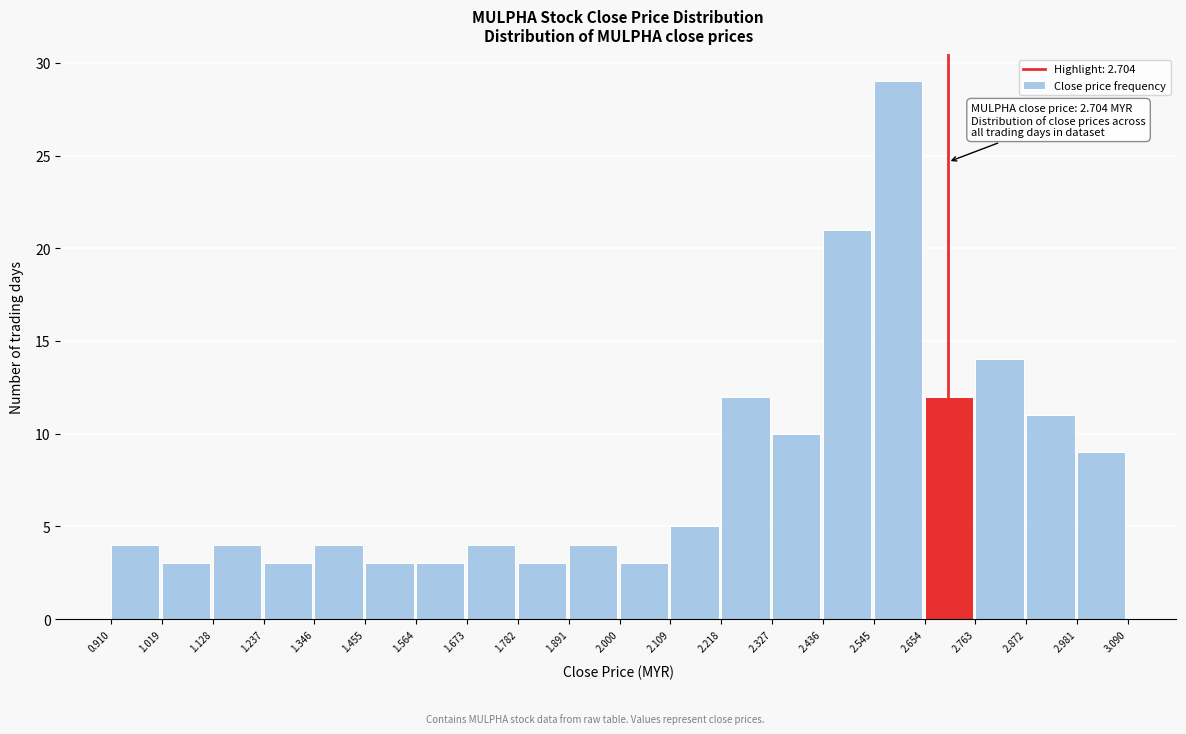

Which range on the x-axis has the tallest bar?

2.545 to 2.654